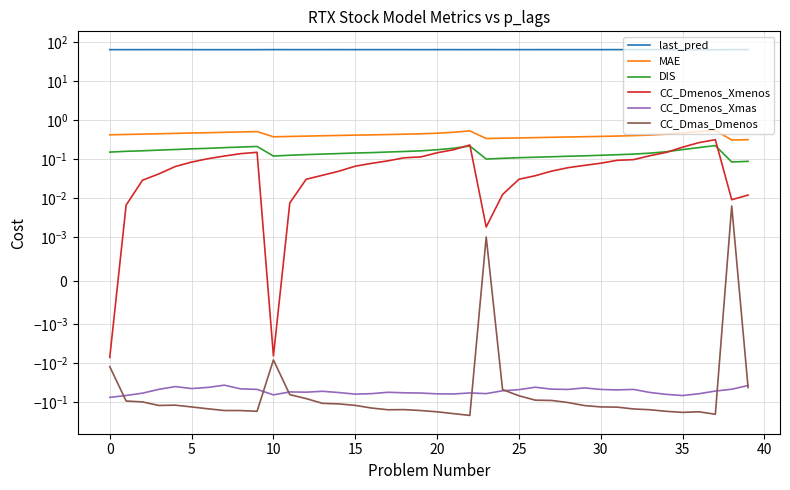

True or false: CC_Dmas_Dmenos has a value of -0.0 at 5.

False